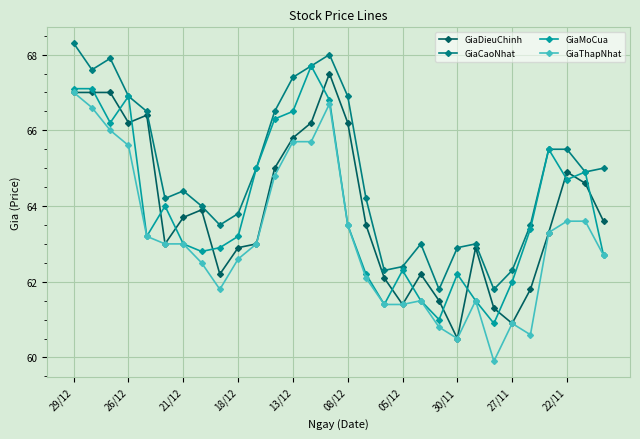

Which series has the largest total across all categories?

GiaCaoNhat